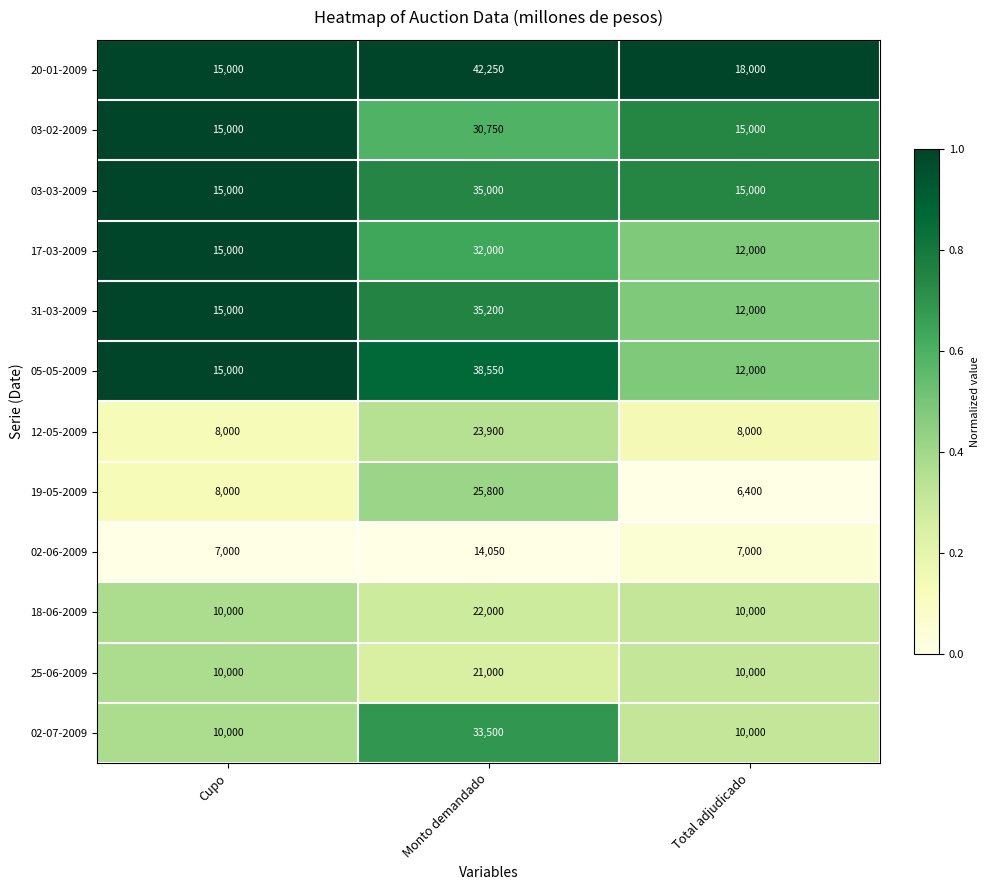

Read the 05-05-2009 value at Monto demandado.

38550